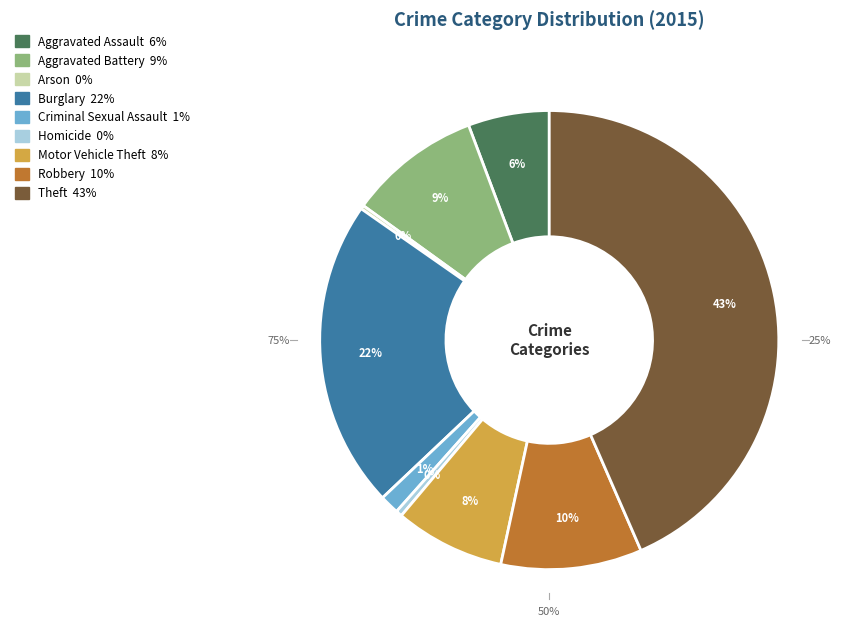

Count the number of slices in the pie.

9